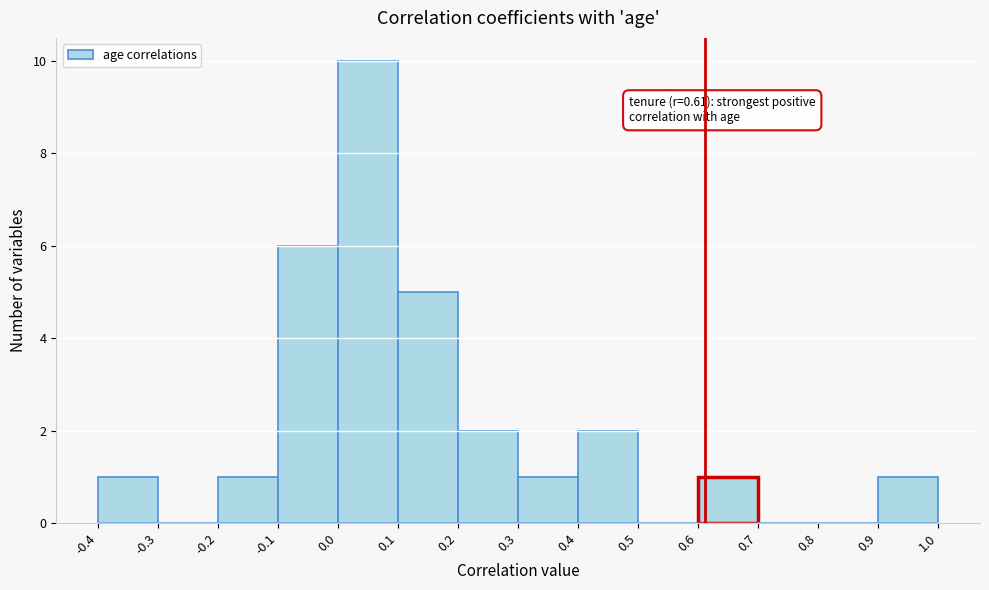

Which range on the x-axis has the tallest bar?

0.0 to 0.1